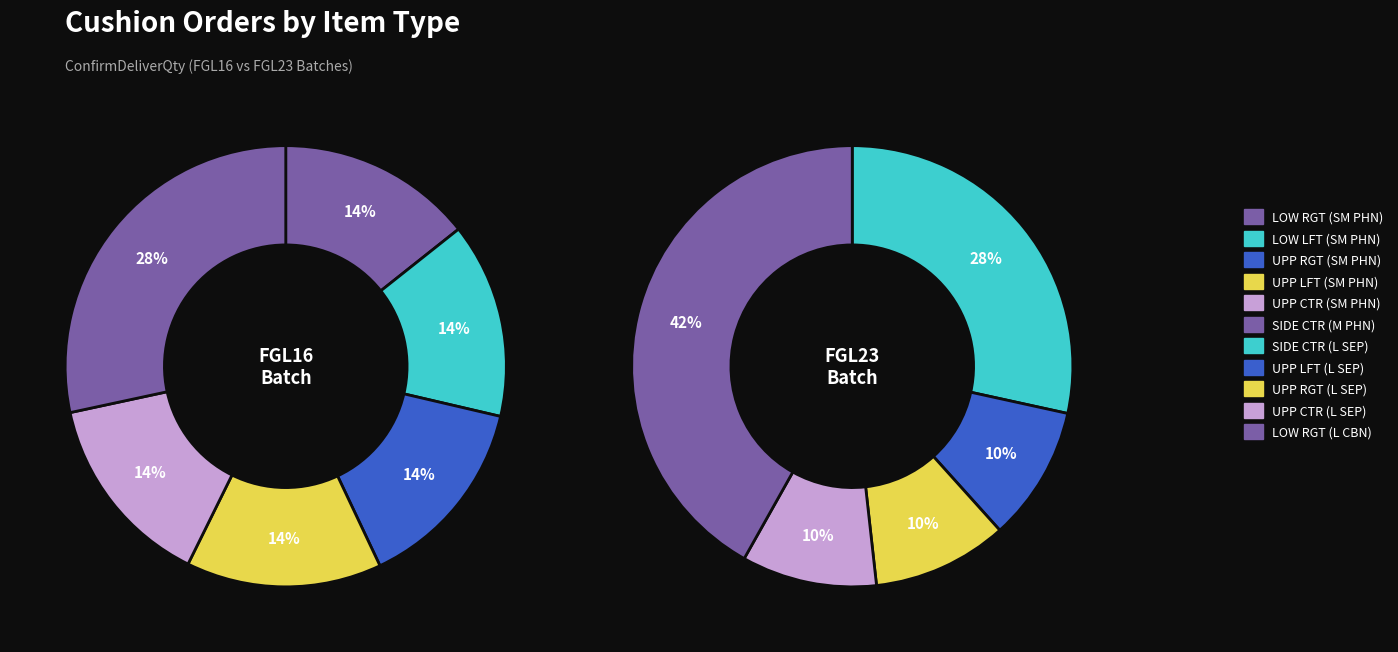

Is CUSHION,UPP LFT PMOD (SM PHN) the majority of the pie?

No